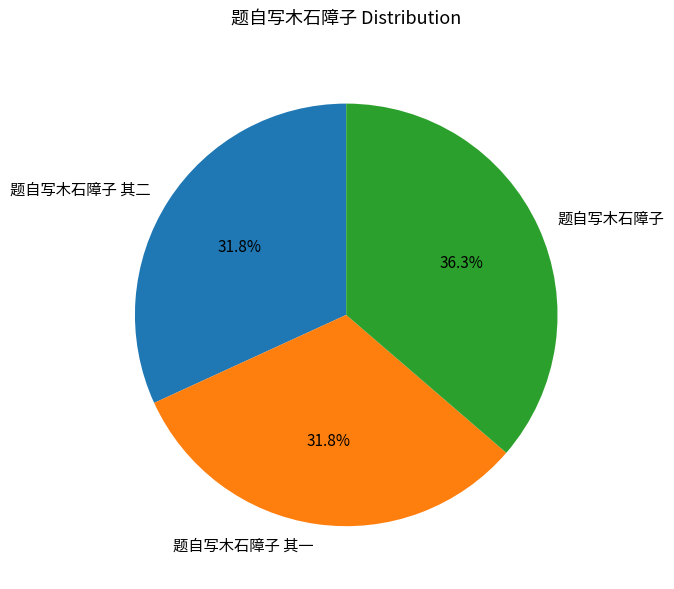

The 题自写木石障子 slice represents 28% of the pie. True or false?

False